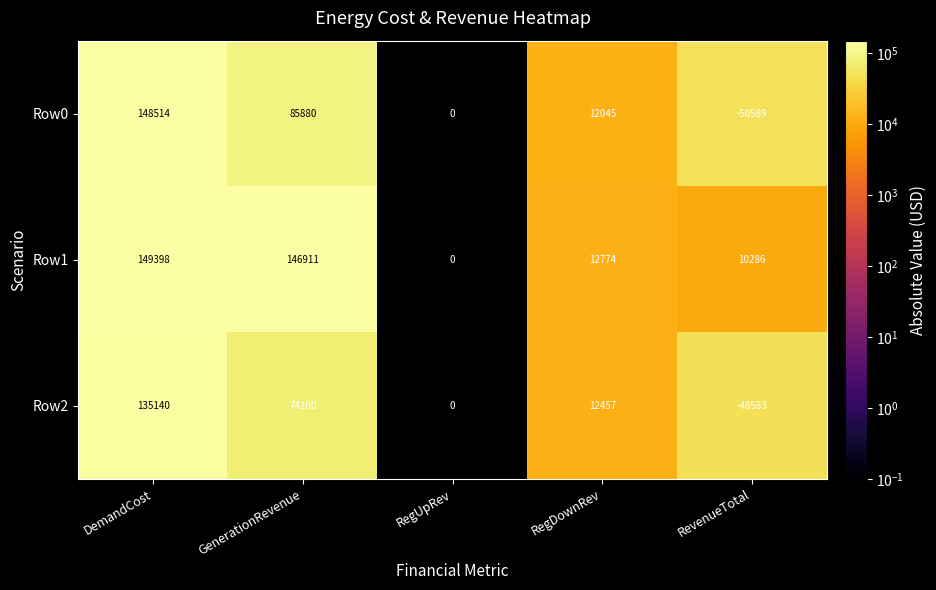

What is the sum of the Row1 values at DemandCost and RevenueTotal?

159684